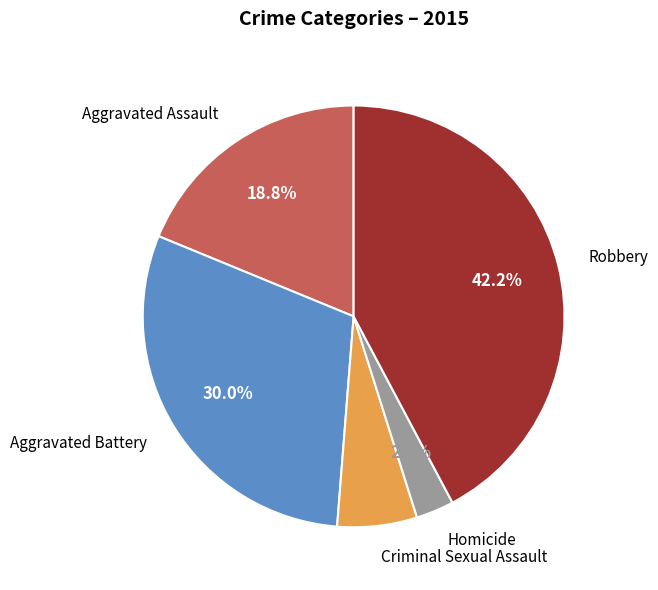

Is there any slice that represents more than half of the pie?

No